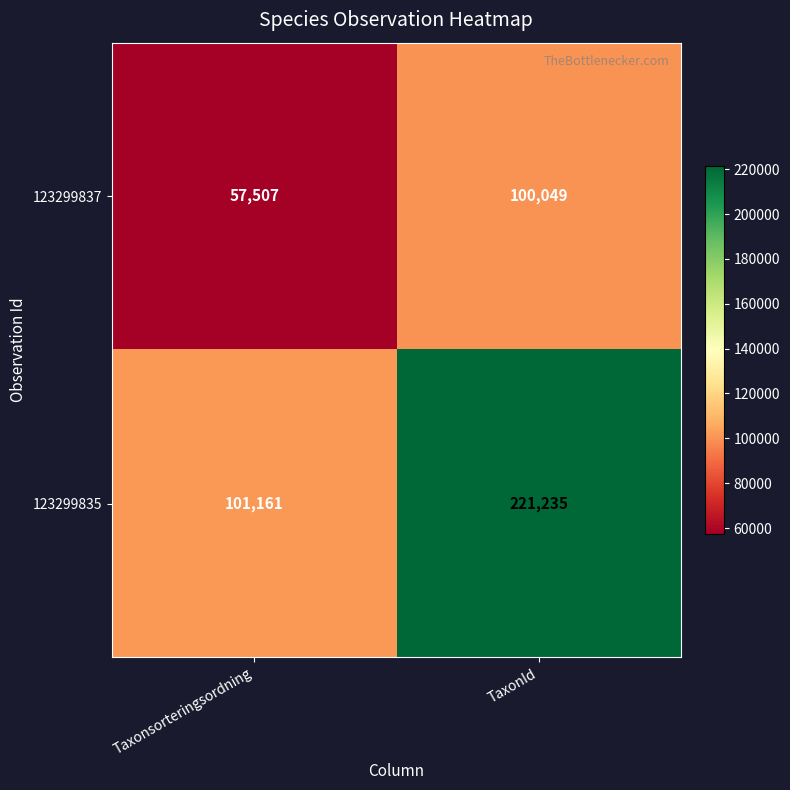

At how many categories does at least one series exceed 207304?

1